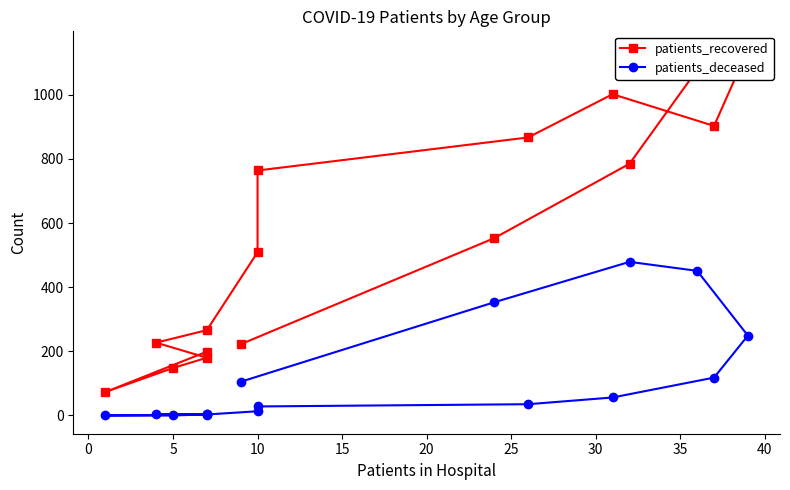

How many values in the patients_recovered series exceed 553?

7